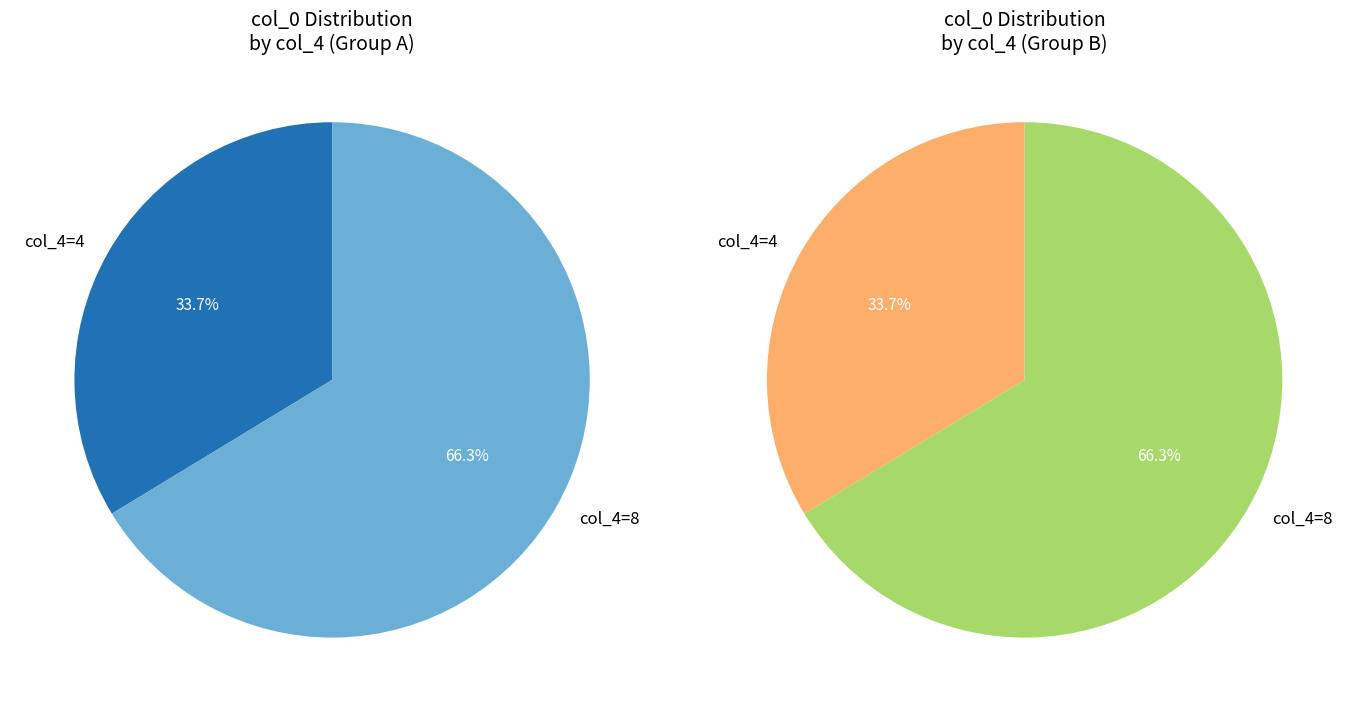

To the nearest percent, what percentage of the pie is 8?

66%